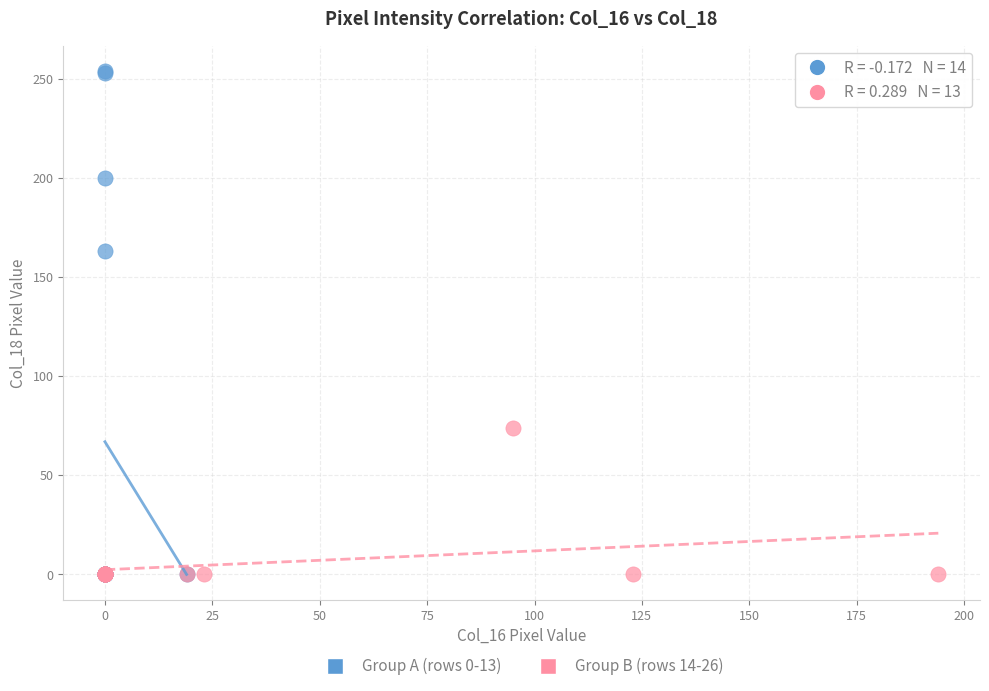

Which series contains the highest Y value?

Group A (rows 0-13)